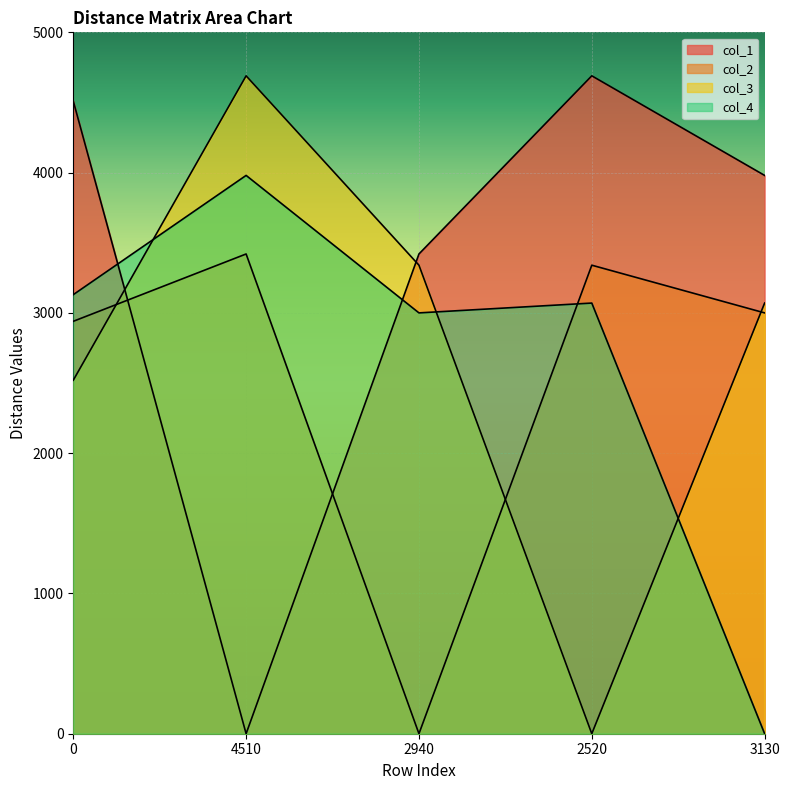

At which label does col_2 first exceed 3000?

4510